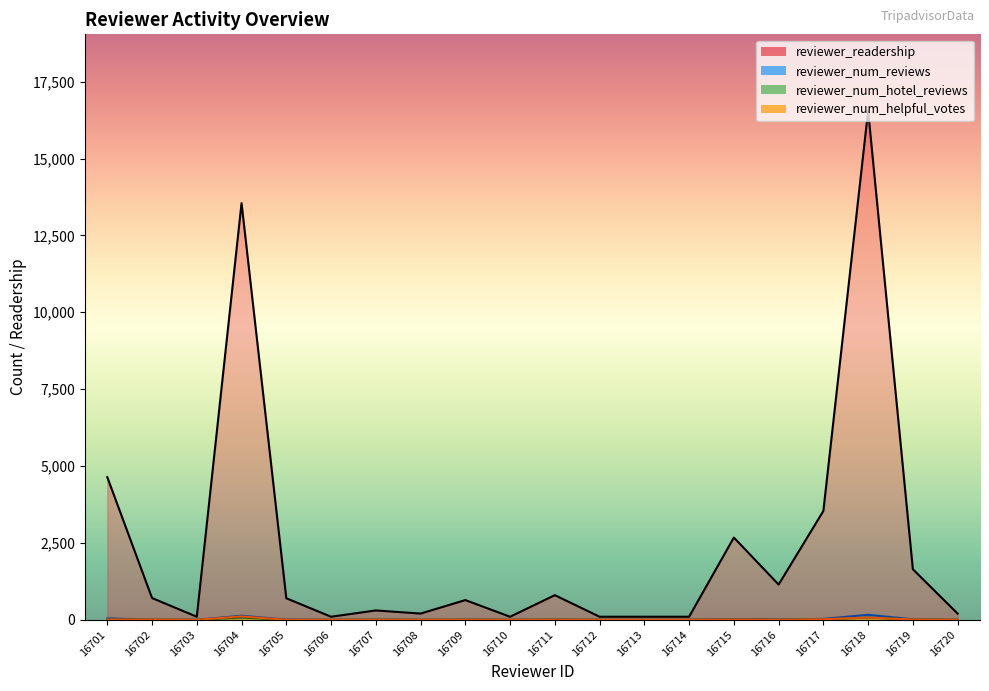

List the series in order of their peak value, lowest first.

reviewer_num_hotel_reviews, reviewer_num_helpful_votes, reviewer_num_reviews, reviewer_readership